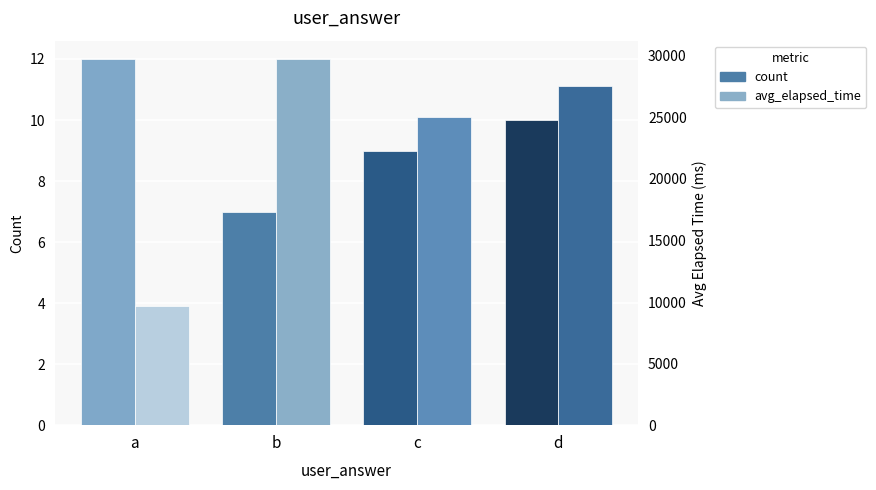

Where does the count series first go above 10?

a